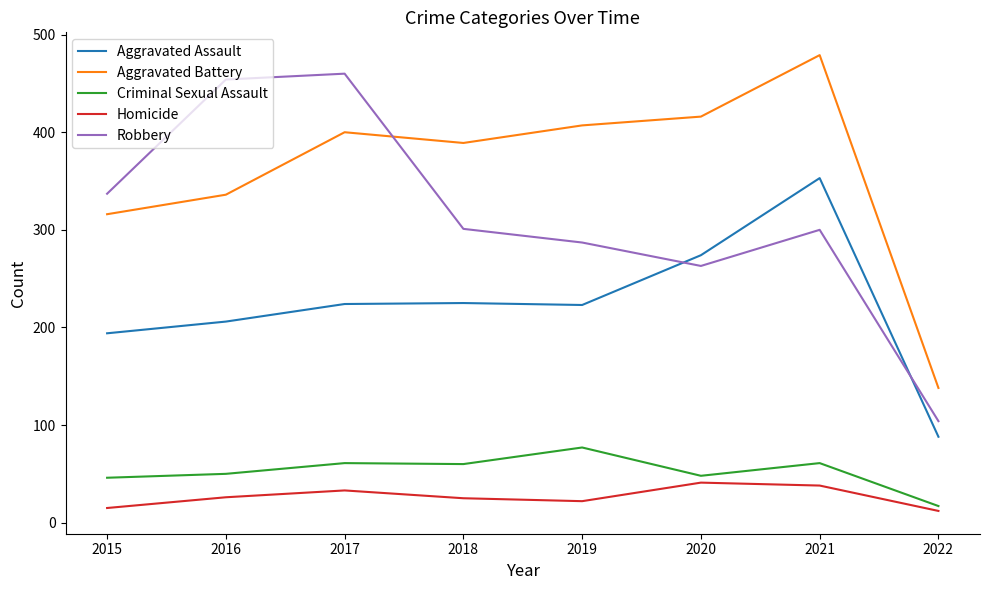

Which series changed the most between 2015 and 2021?

Aggravated Battery